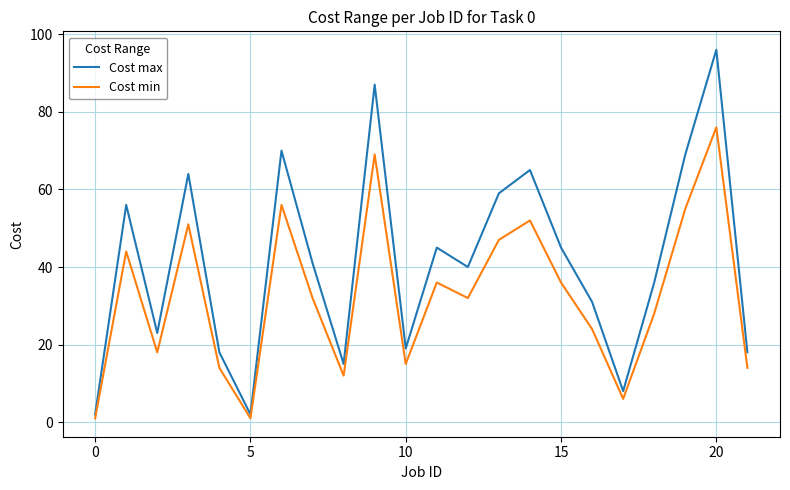

Reading right to left, transcribe all the data shown in this chart.

Cost max: 18	96	69	36	8	31	45	65	59	40	45	19	87	15	41	70	2	18	64	23	56	2
Cost min: 14	76	55	28	6	24	36	52	47	32	36	15	69	12	32	56	1	14	51	18	44	1